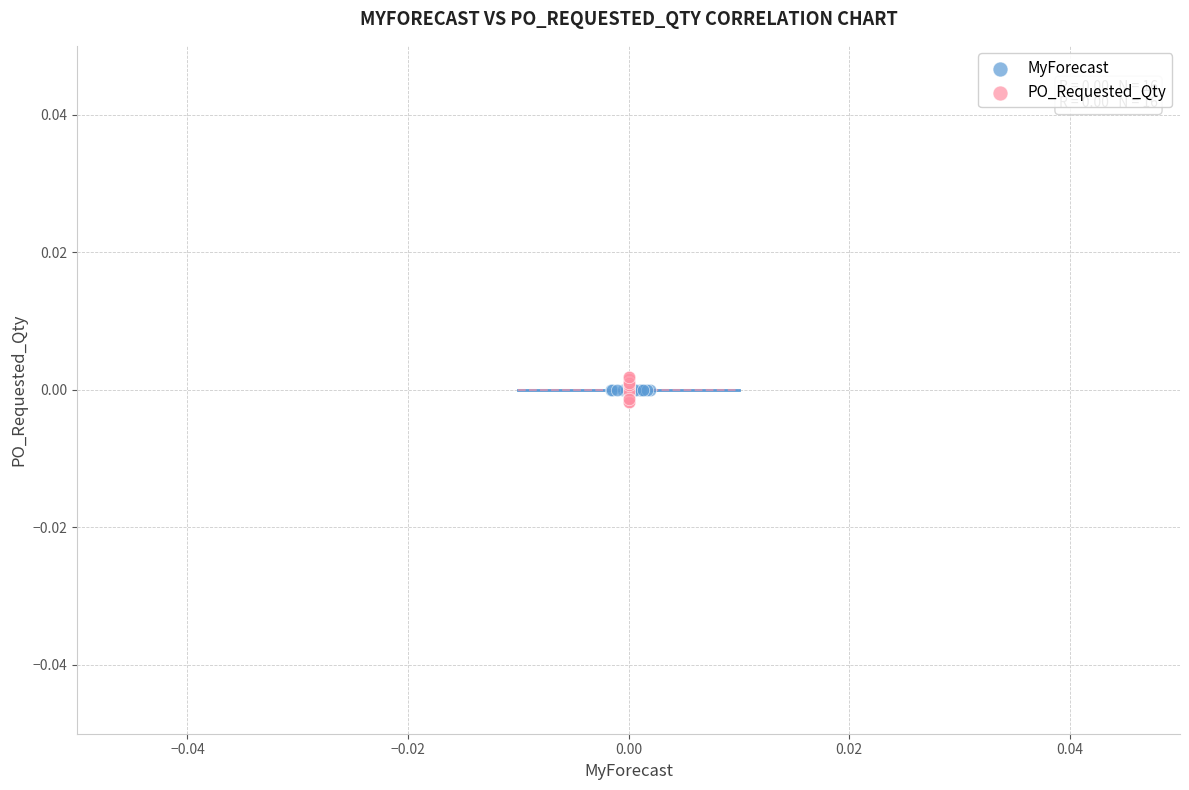

Which series contains the lowest Y value?

PO_Requested_Qty